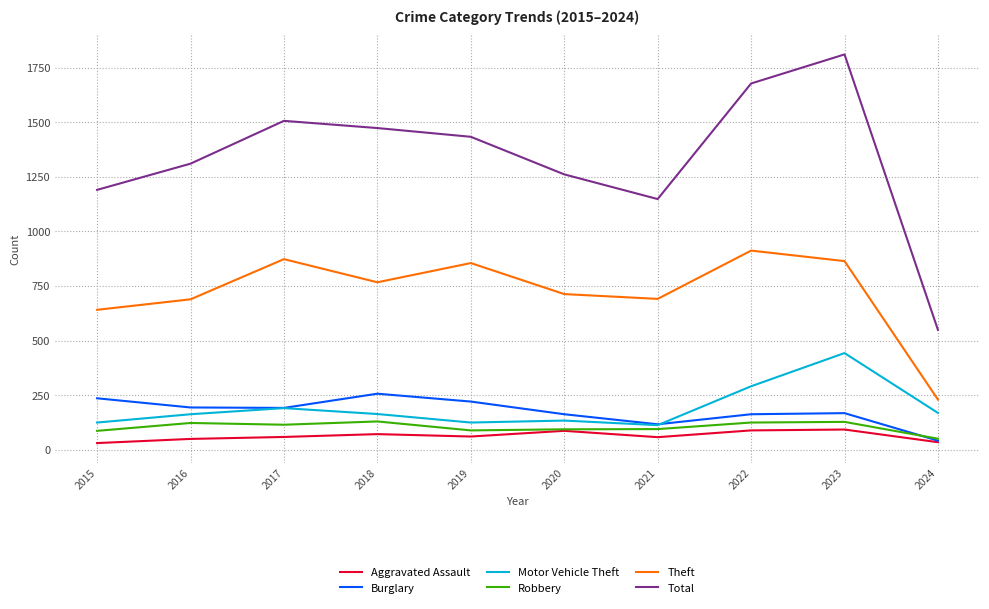

How many lines are shown in the chart?

6